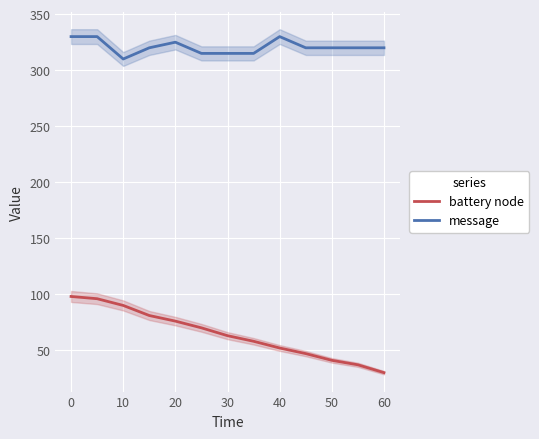

Is it true that battery node equals 30 at 60?

True